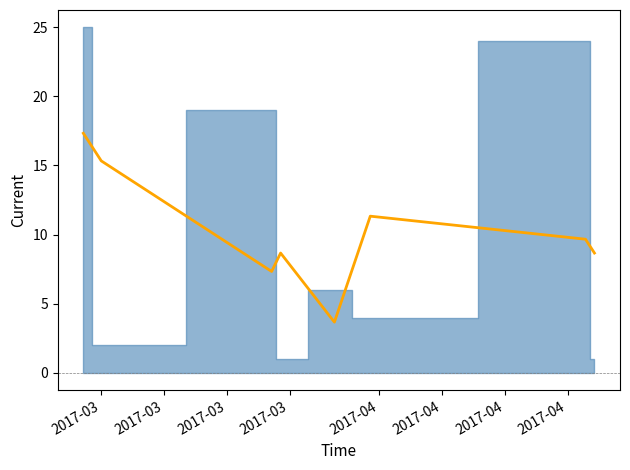

Which category has the lowest value across all series?

2017-04